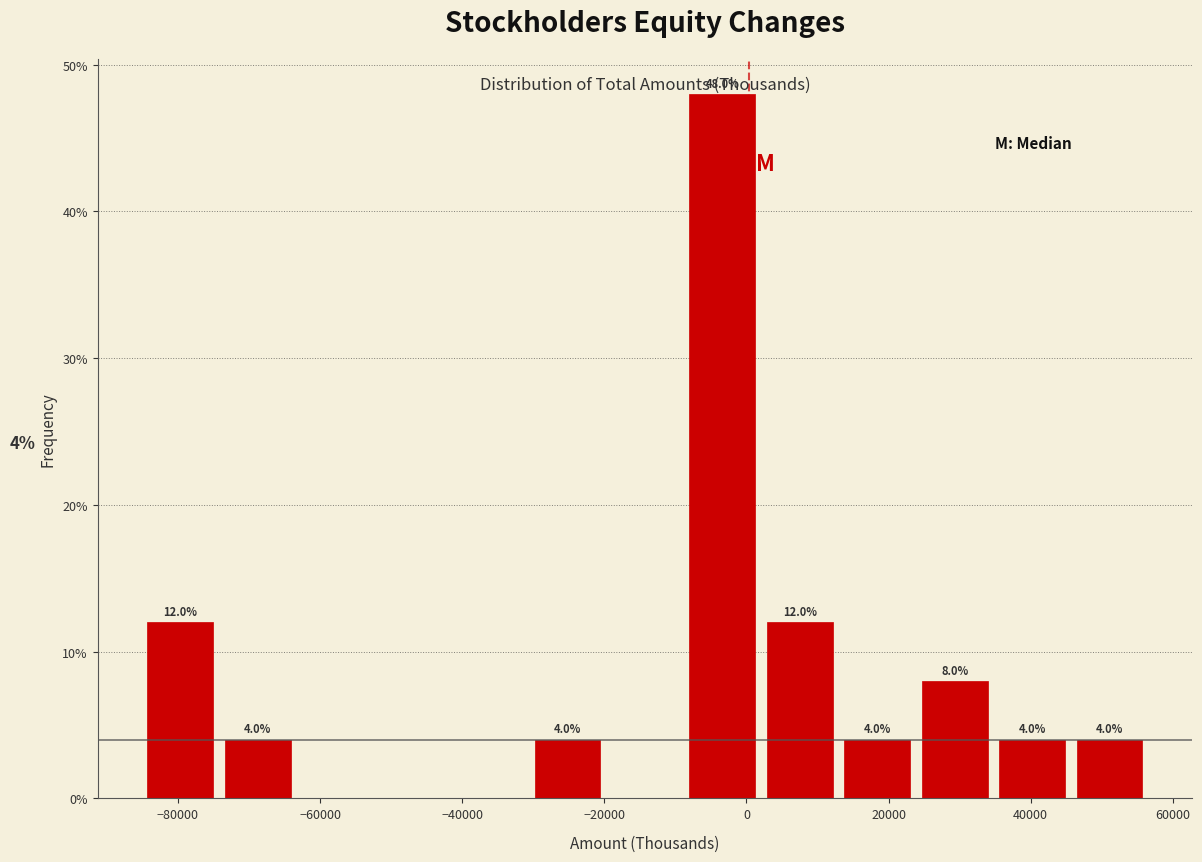

Over which range of the x-axis is the bar tallest?

-8000 to 2000